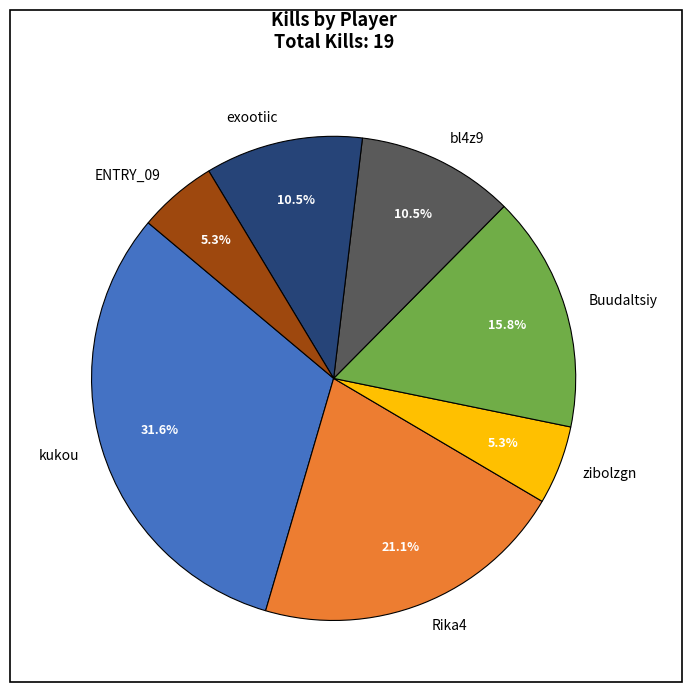

Which slice is the largest?

kukou